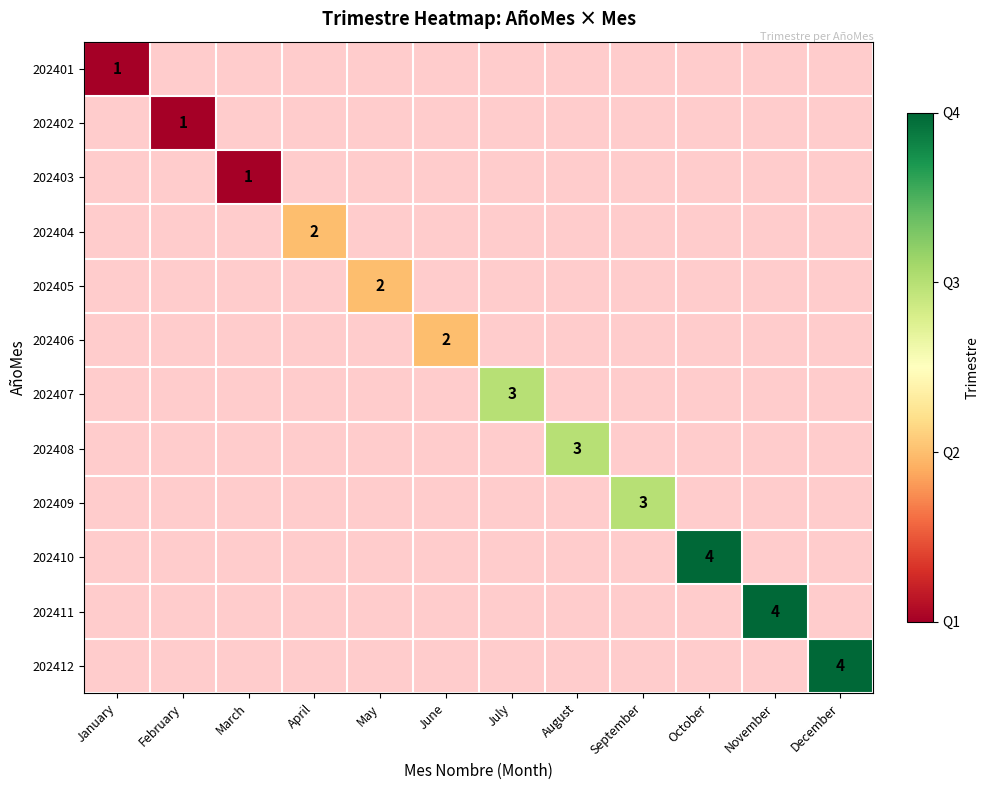

Which series has the widest spread of values?

202401